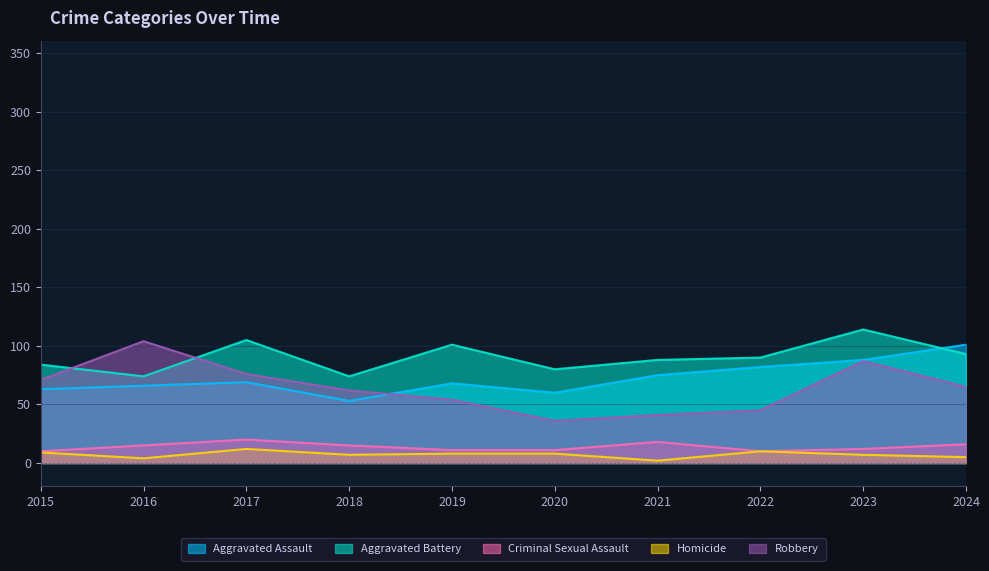

What is the lowest value of the Aggravated Assault series?

53